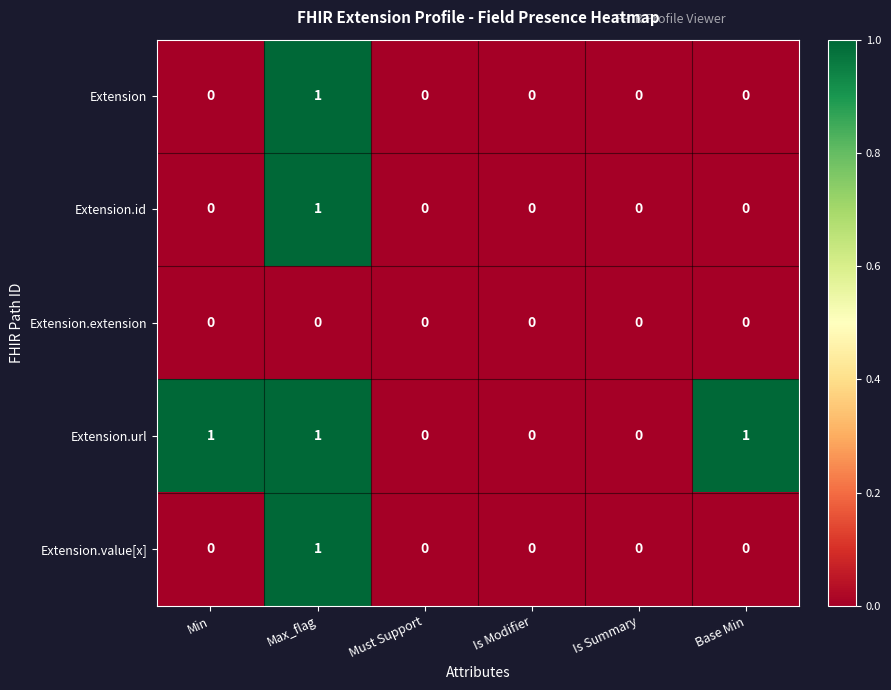

The Extension.url series shows 1 at Min. True or false?

True